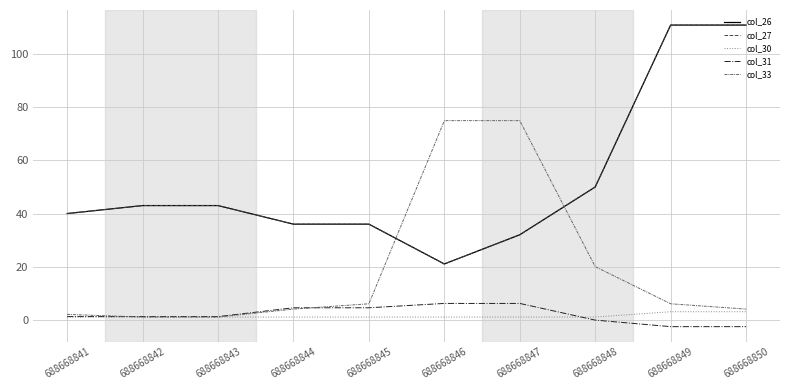

Does the chart have visible grid lines?

Yes